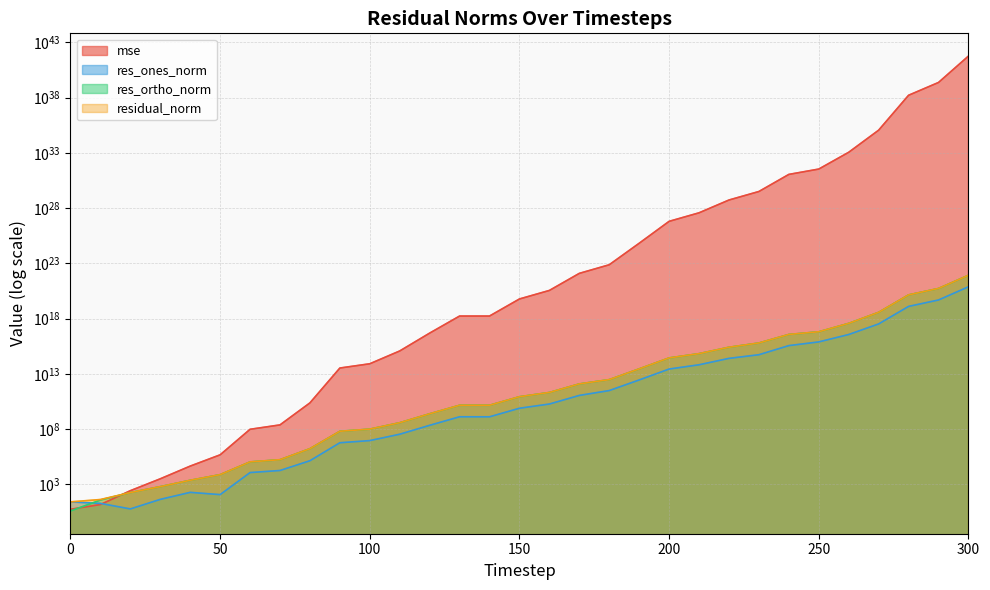

Is it true that mse equals 22486662554093055167206260736.0 at 220?

False